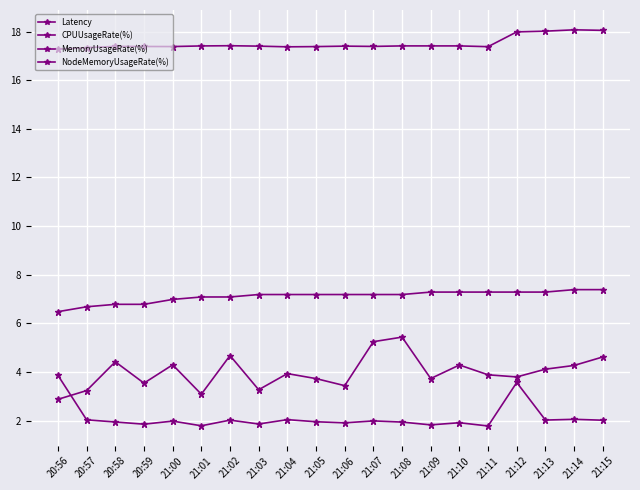

What is the label of the 5th point from the right?

21:11